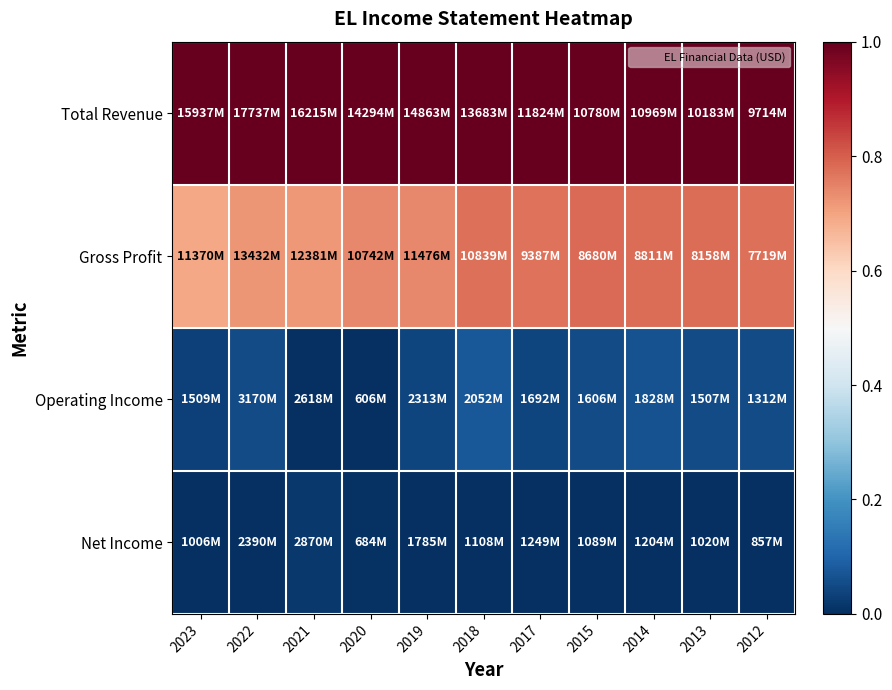

At how many categories does at least one series exceed 0?

11